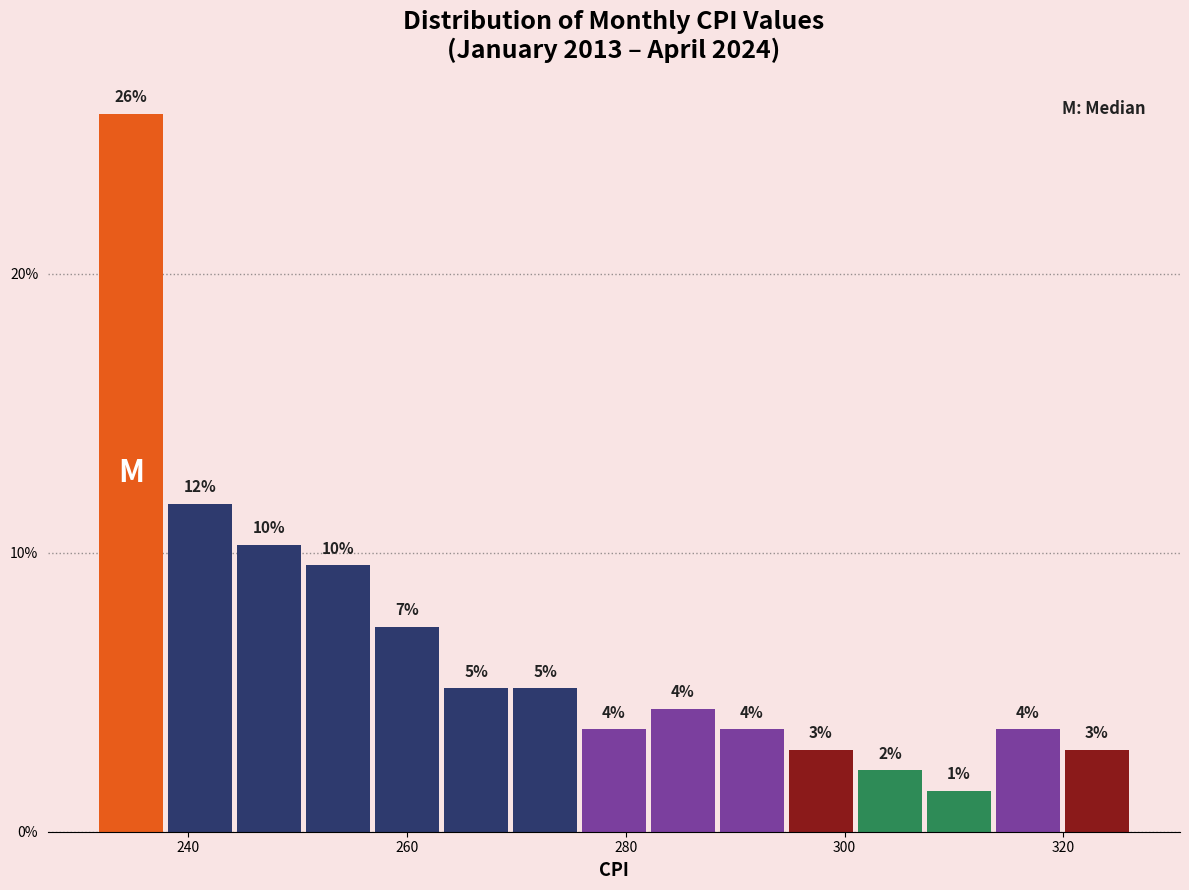

Around what value on the x-axis is the tallest bar? Give the approximate position of its centre, as read against the axis.

234